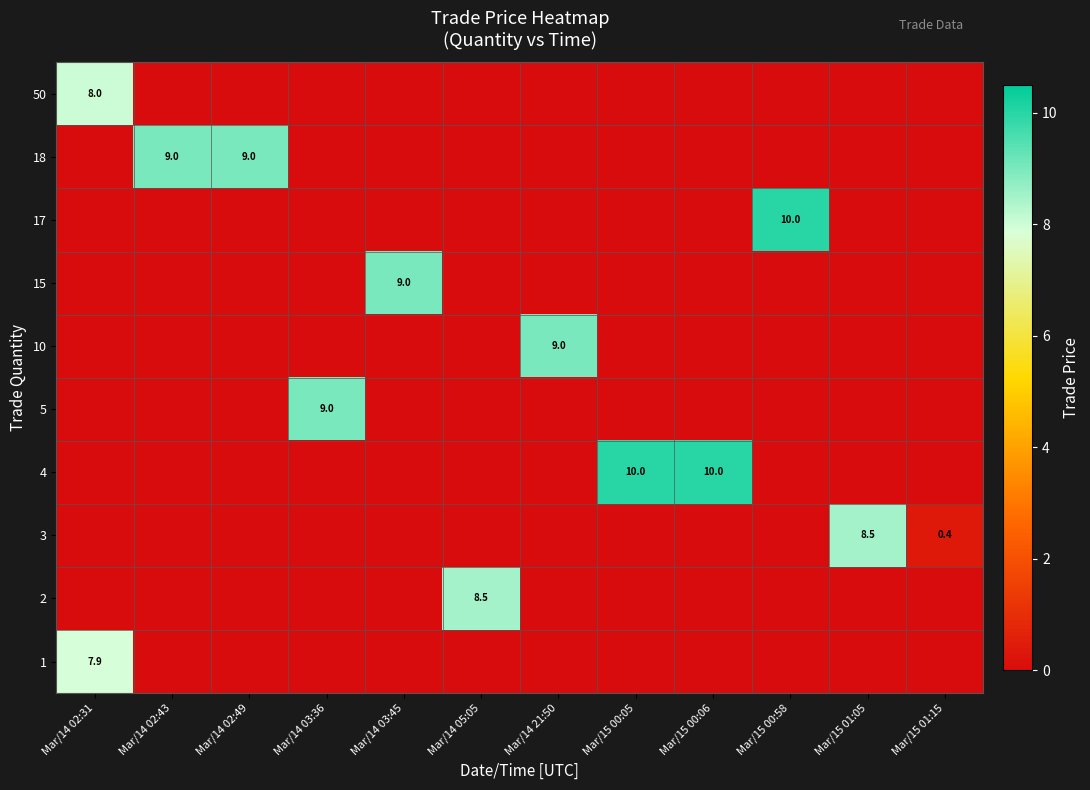

The row_4 series shows -4.9 at Mar/15 01:05. True or false?

False